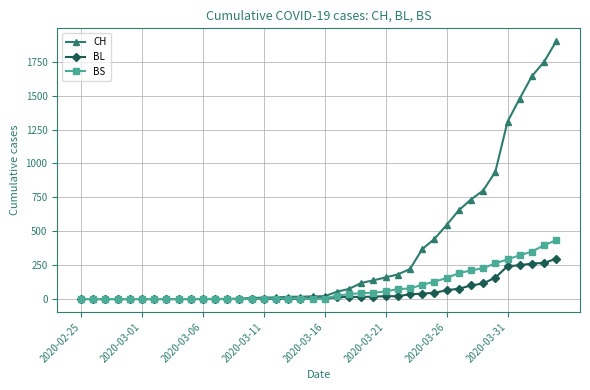

Count the number of categories in the chart.

40